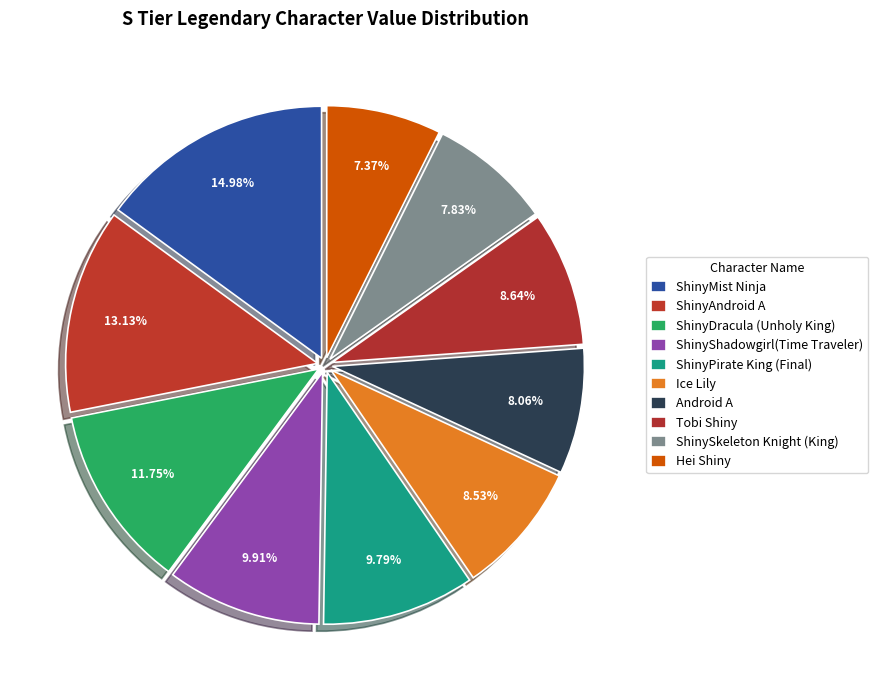

What is the largest slice in the pie chart?

ShinyMist Ninja